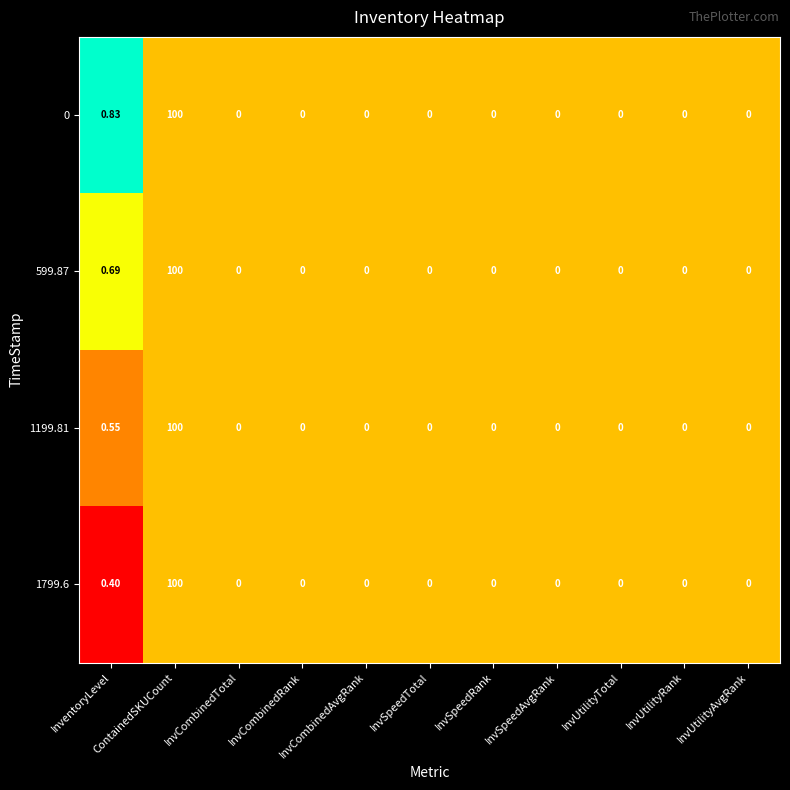

How many values in the 599.87 series exceed 0?

2